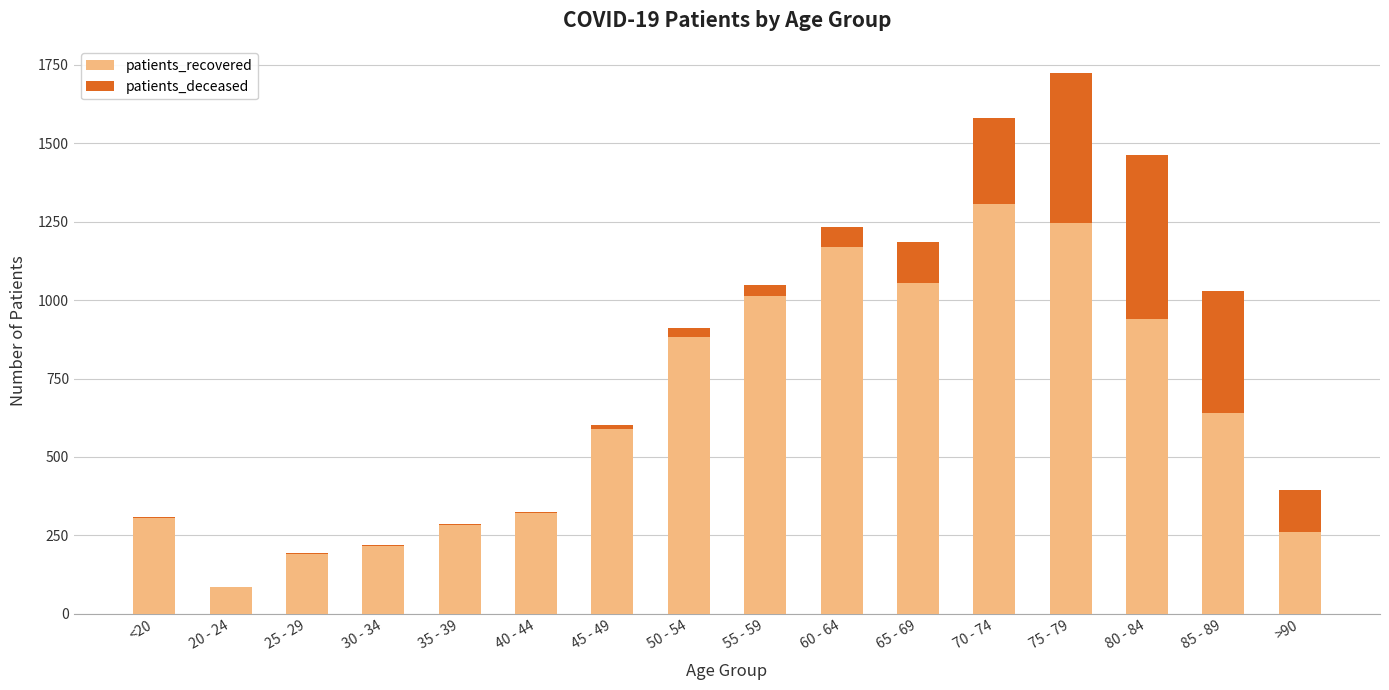

The value of patients_recovered at >90 is 262. True or false?

True